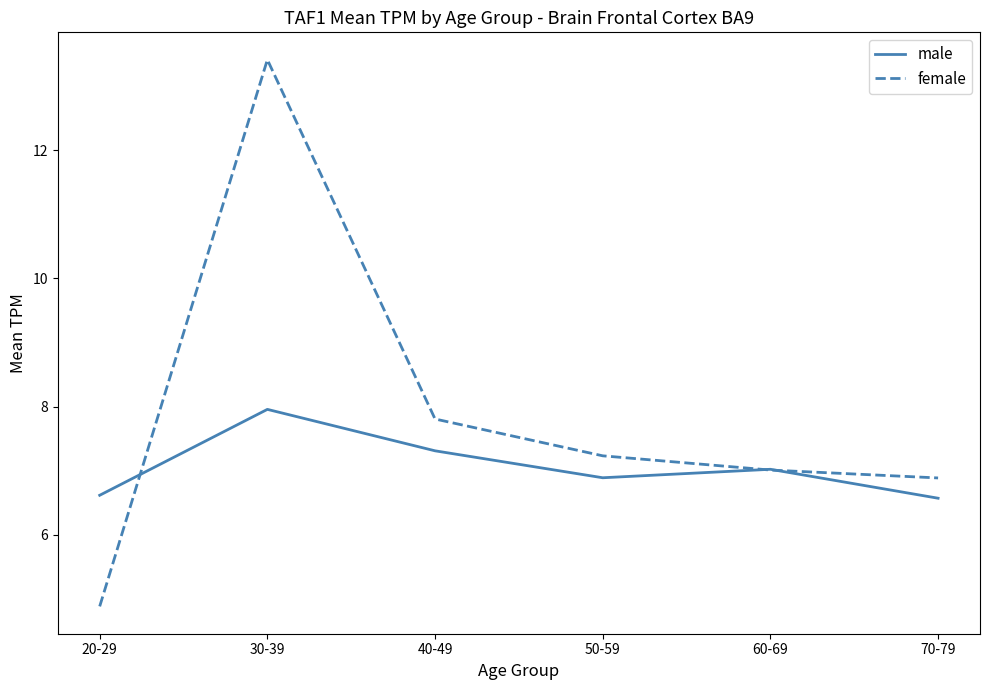

What are all the series names shown in the legend?

male, female